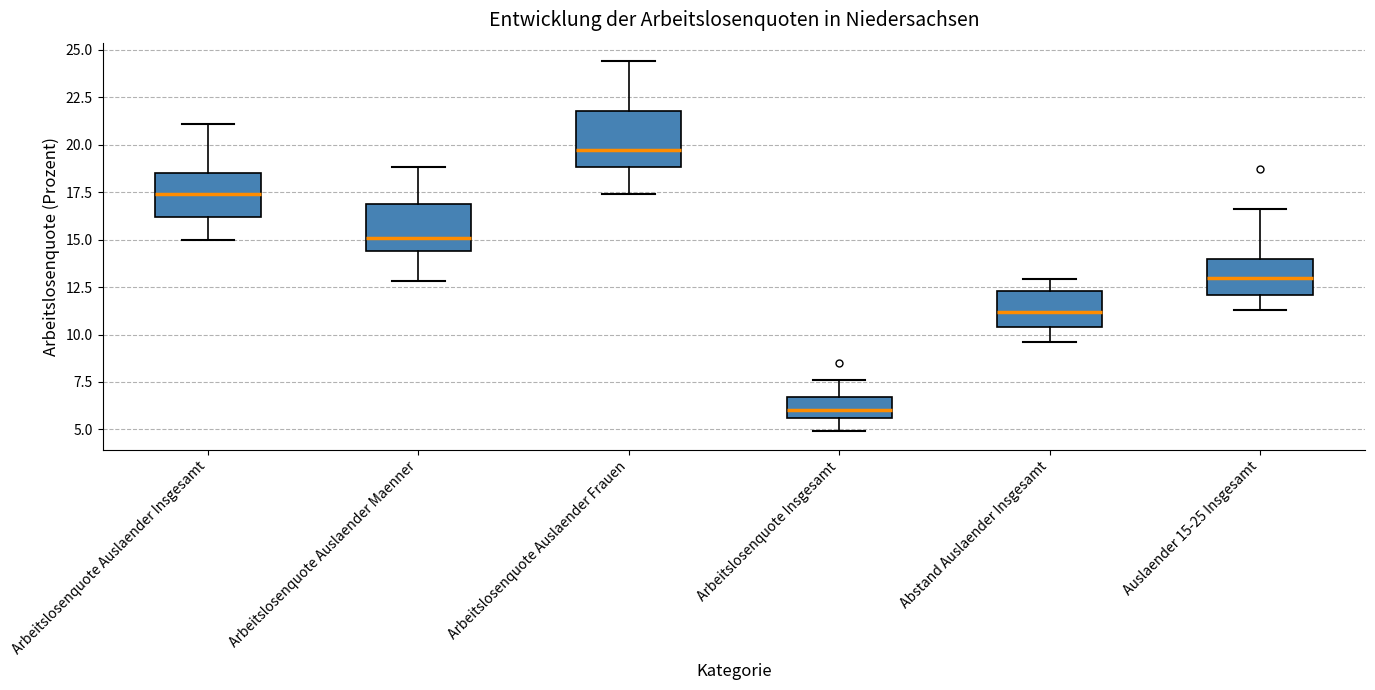

Reading left to right, transcribe this box plot: for each box, give where its median line is, the range the box spans, and where its two whiskers end, as read against the y-axis. The values are not printed on the chart, so give them approximately, as read against the axis.

Arbeitslosenquote Auslaender Insgesamt: median 17.5, box 16.0 to 18.5, whiskers 15.0 to 21.0
Arbeitslosenquote Auslaender Maenner: median 15.0, box 14.5 to 17.0, whiskers 13.0 to 19.0
Arbeitslosenquote Auslaender Frauen: median 19.5, box 19.0 to 22.0, whiskers 17.5 to 24.5
Arbeitslosenquote Insgesamt: median 6.0, box 5.5 to 6.5, whiskers 5.0 to 7.5
Abstand Auslaender Insgesamt: median 11.0, box 10.5 to 12.5, whiskers 9.5 to 13.0
Auslaender 15-25 Insgesamt: median 13.0, box 12.0 to 14.0, whiskers 11.5 to 16.5